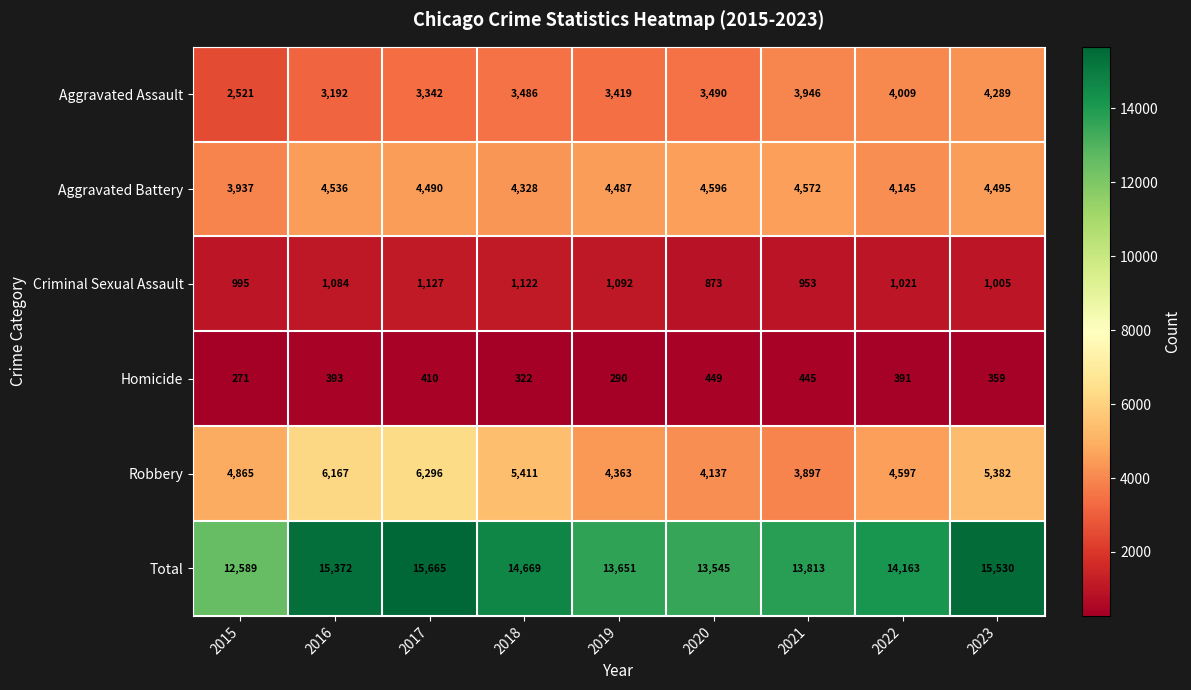

Where does the Homicide series first go above 391?

2016